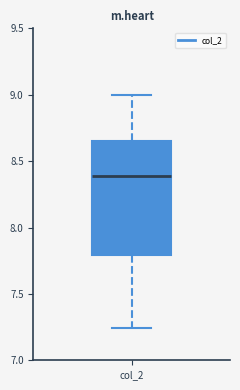

Where does the median line of the box for col_2 sit on the y-axis? The values are not printed on the chart, so give them approximately, as read against the axis.

8.40